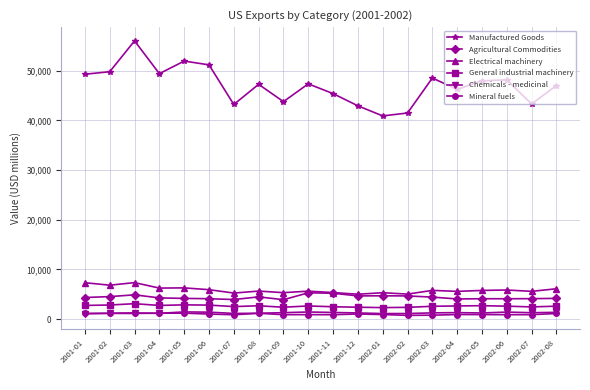

What is the highest value of the Electrical machinery series?

7339